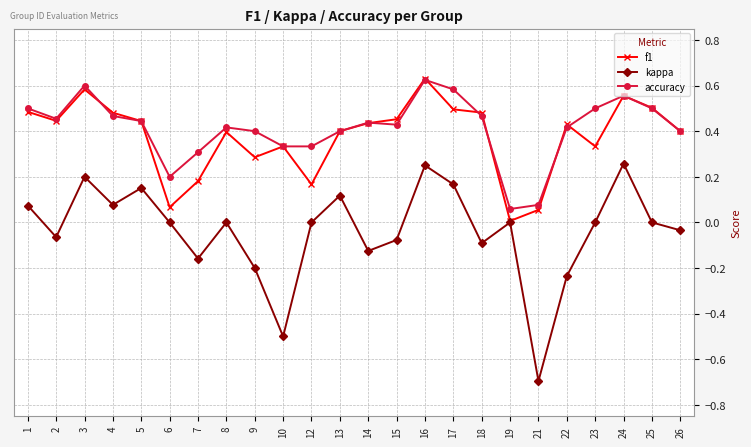

What is the total value across all series at 2?

0.8